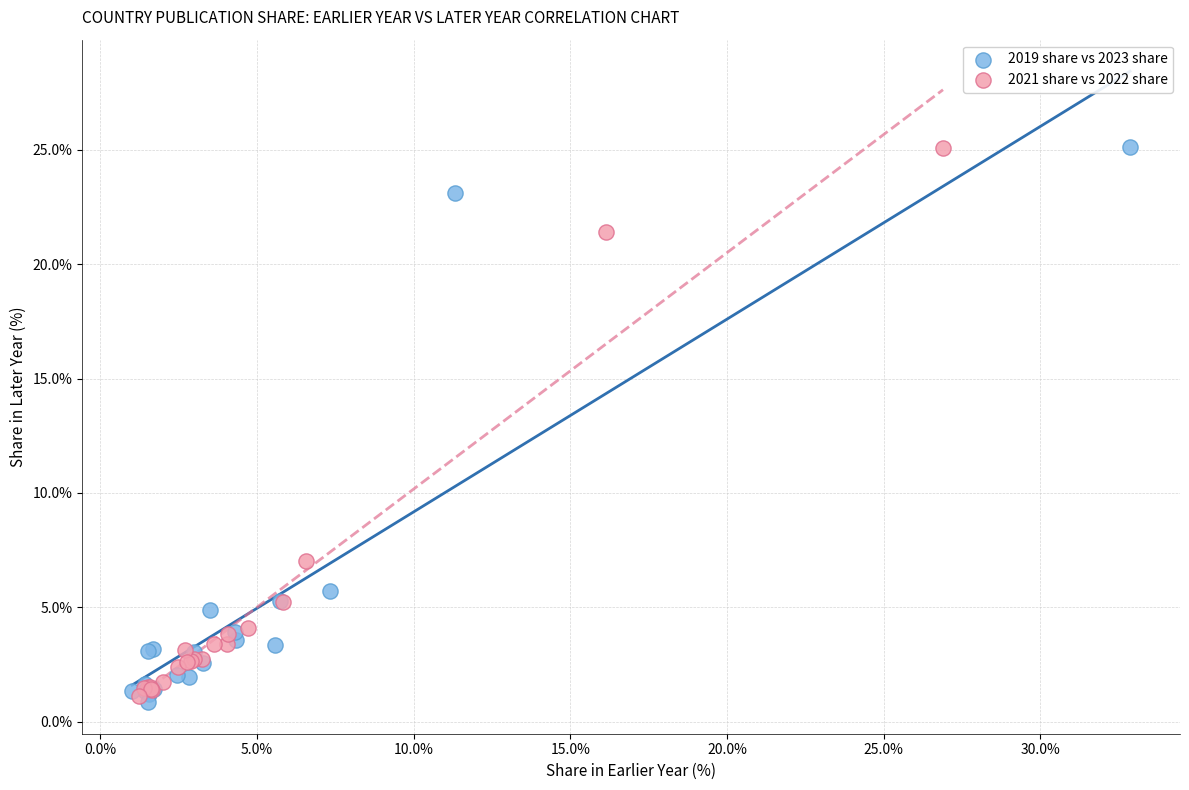

What are all the series names shown in the legend?

2019 share vs 2023 share, 2021 share vs 2022 share